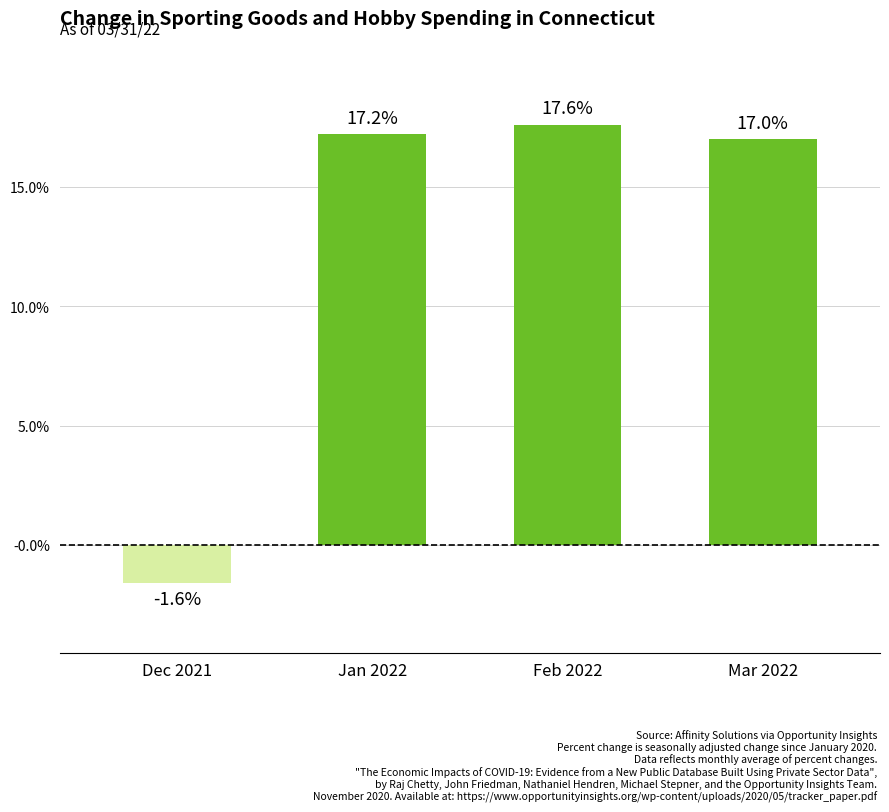

Between Feb 2022 and Dec 2021, which is larger?

Feb 2022